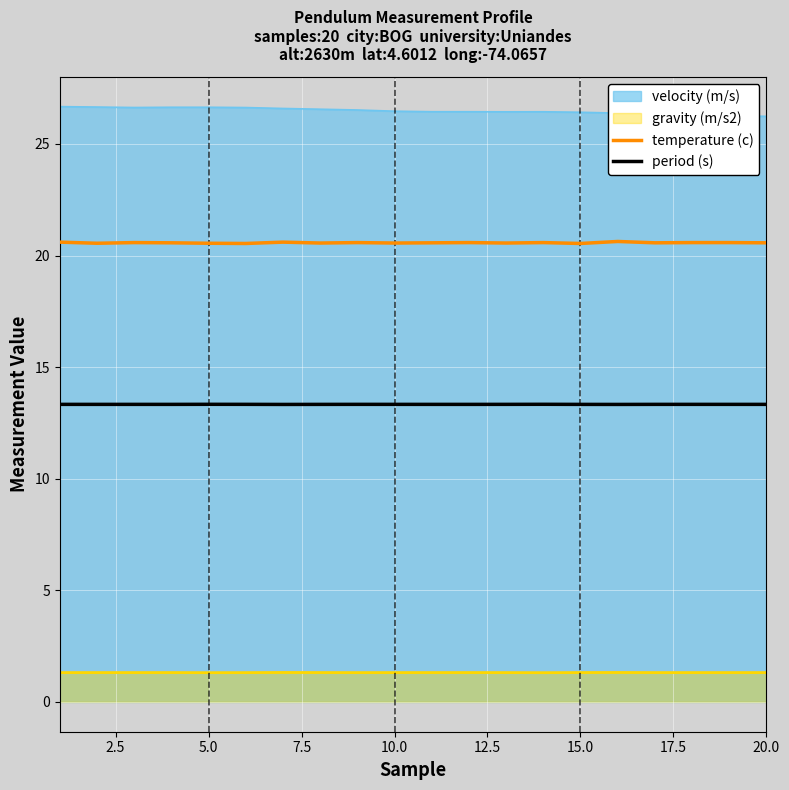

What is the spread (max minus min) of values at 15.0?

25.1